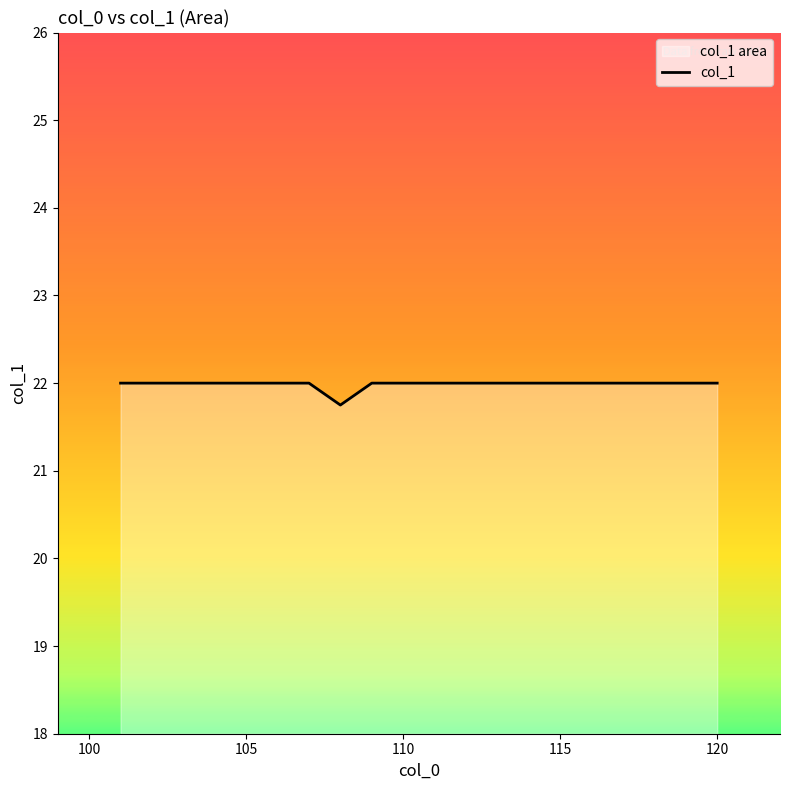

How many values are between 22 and 23?

19